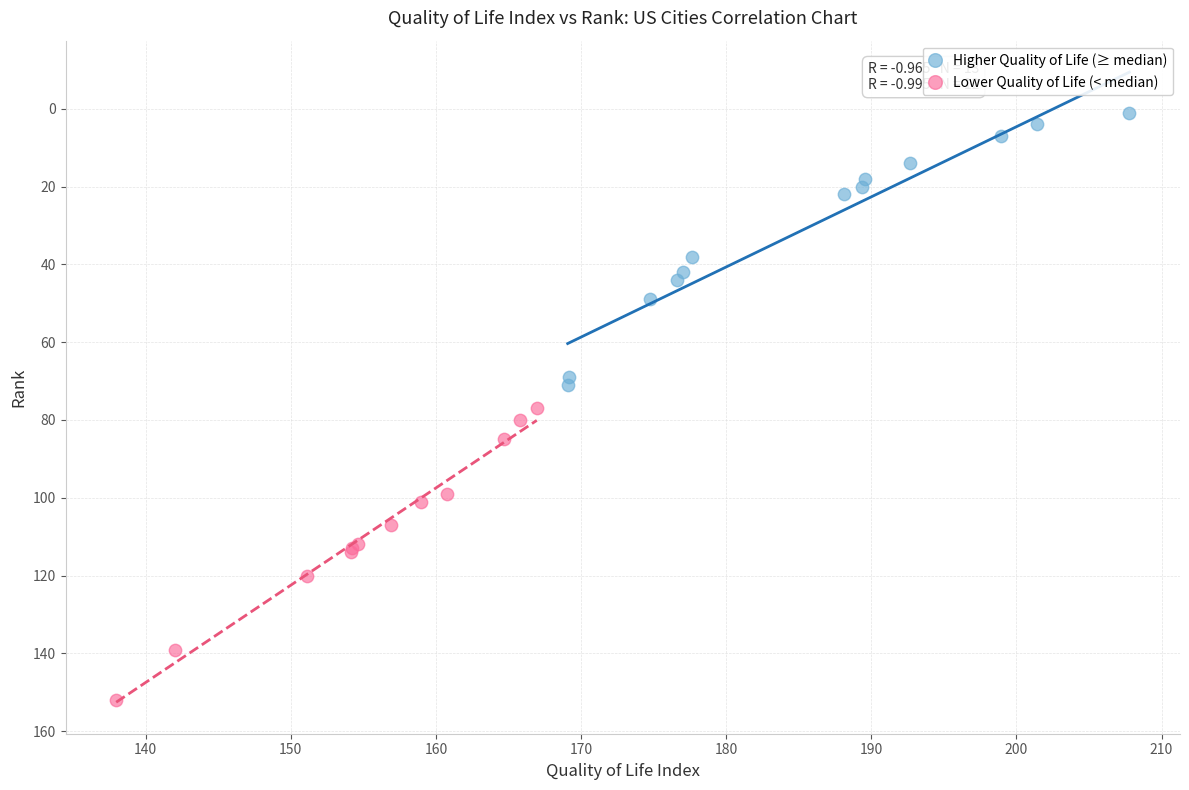

What are all the series names shown in the legend?

Higher Quality of Life (≥ median), Lower Quality of Life (< median)